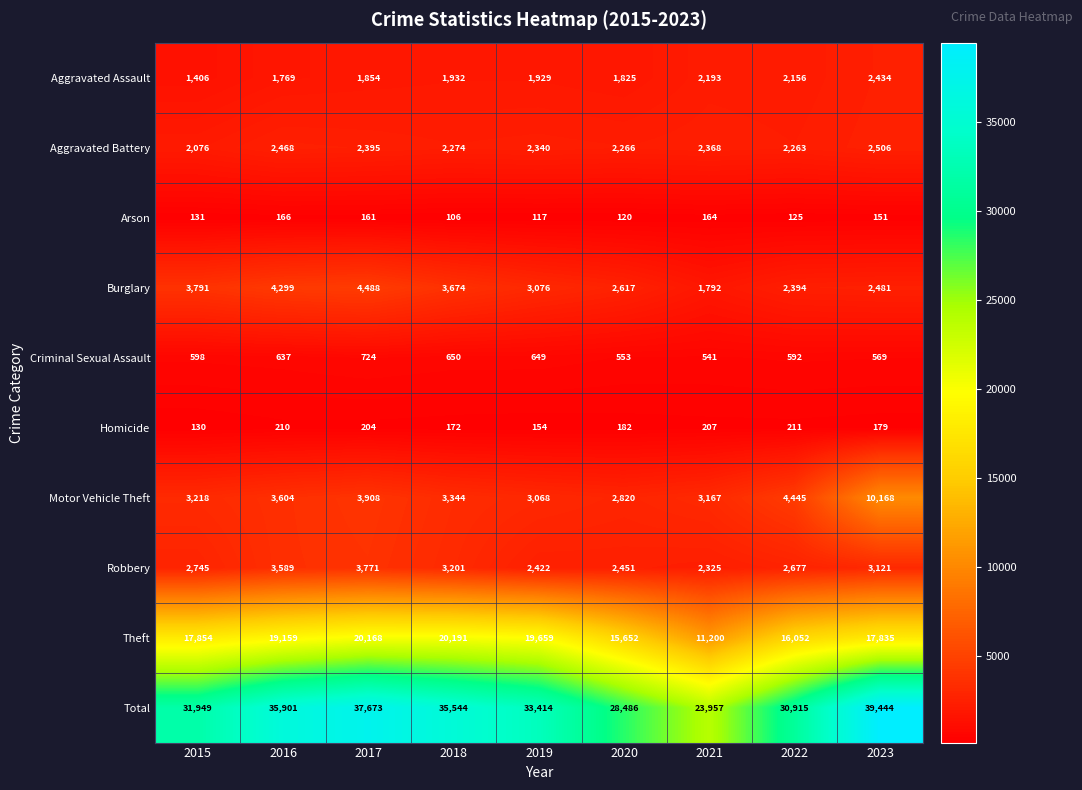

What is the total value across all series at 2016?

71802